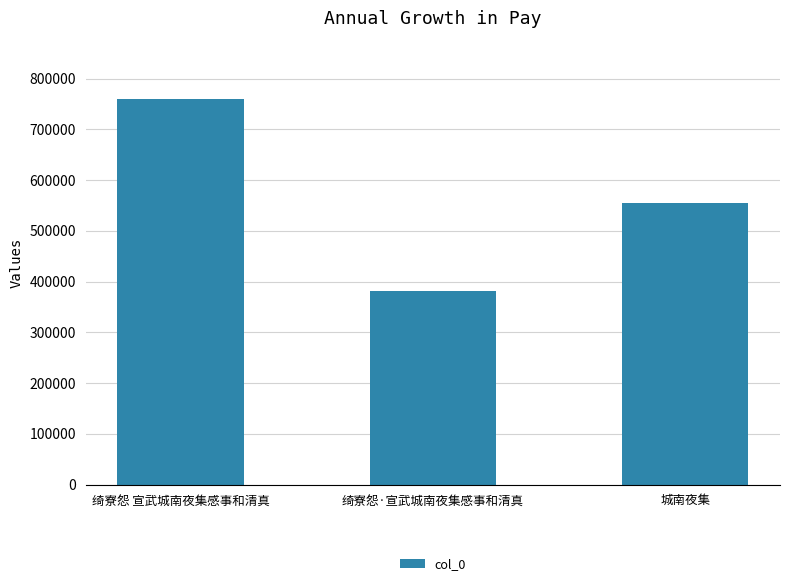

What is the maximum value shown in the chart?

760971